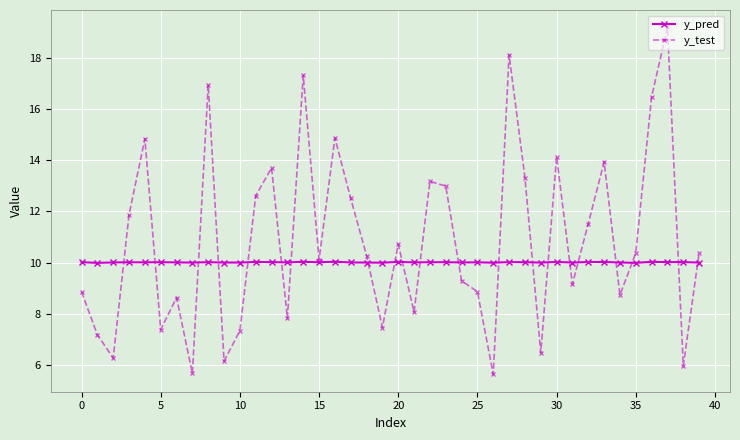

True or false: y_test has more than 0 interior local peaks.

True